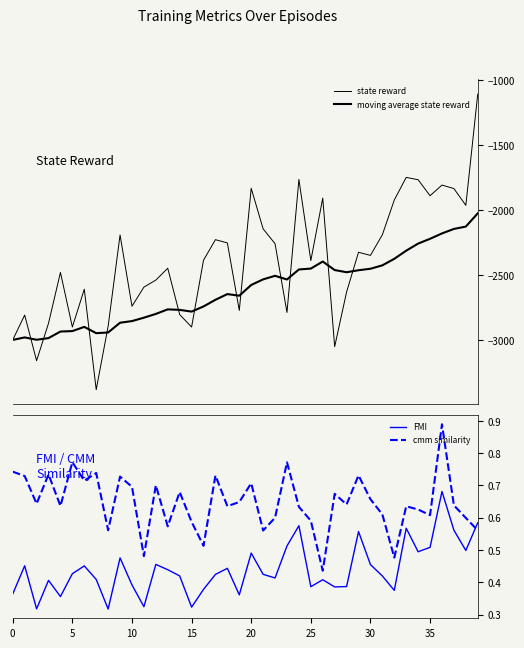

At which label is FMI closest to 0?

8